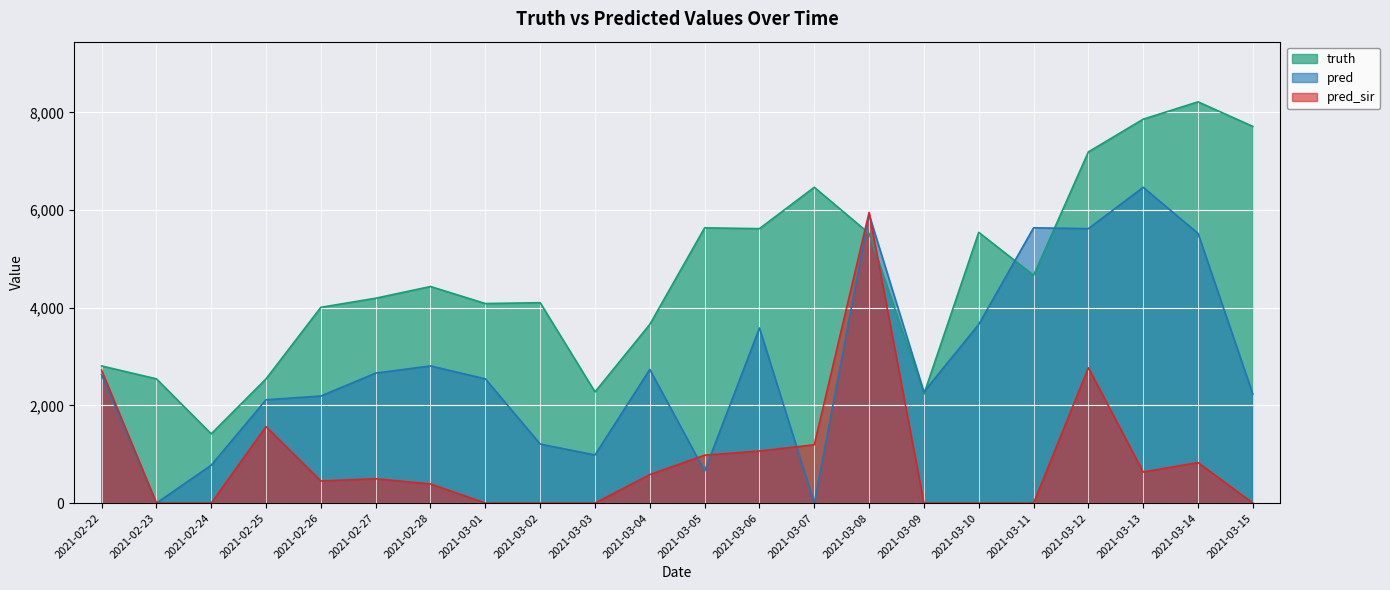

Reading left to right, extract all data points from this chart.

truth: 2021-02-22=2809.0	2021-02-23=2545.0	2021-02-24=1418.0	2021-02-25=2544.0	2021-02-26=4010.0	2021-02-27=4196.0	2021-02-28=4436.0	2021-03-01=4087.0	2021-03-02=4105.0	2021-03-03=2277.0	2021-03-04=3660.0	2021-03-05=5638.0	2021-03-06=5621.0	2021-03-07=6468.0	2021-03-08=5523.0	2021-03-09=2232.0	2021-03-10=5545.0	2021-03-11=4666.0	2021-03-12=7193.0	2021-03-13=7863.0	2021-03-14=8218.0	2021-03-15=7715.0
pred: 2021-02-22=2629.1	2021-02-23=0.0	2021-02-24=776.0	2021-02-25=2116.0	2021-02-26=2193.0	2021-02-27=2662.0	2021-02-28=2809.0	2021-03-01=2545.0	2021-03-02=1209.0	2021-03-03=985.0	2021-03-04=2738.0	2021-03-05=657.0	2021-03-06=3586.0	2021-03-07=0.0	2021-03-08=5913.6	2021-03-09=2277.0	2021-03-10=3660.0	2021-03-11=5638.0	2021-03-12=5621.0	2021-03-13=6468.0	2021-03-14=5523.0	2021-03-15=2232.0
pred_sir: 2021-02-22=2722.2	2021-02-23=0.0	2021-02-24=0.0	2021-02-25=1566.0	2021-02-26=453.0	2021-02-27=498.0	2021-02-28=392.0	2021-03-01=0.0	2021-03-02=0.0	2021-03-03=0.0	2021-03-04=583.0	2021-03-05=981.0	2021-03-06=1066.0	2021-03-07=1195.0	2021-03-08=5953.2	2021-03-09=0.0	2021-03-10=0.0	2021-03-11=0.0	2021-03-12=2771.0	2021-03-13=636.0	2021-03-14=830.0	2021-03-15=0.0